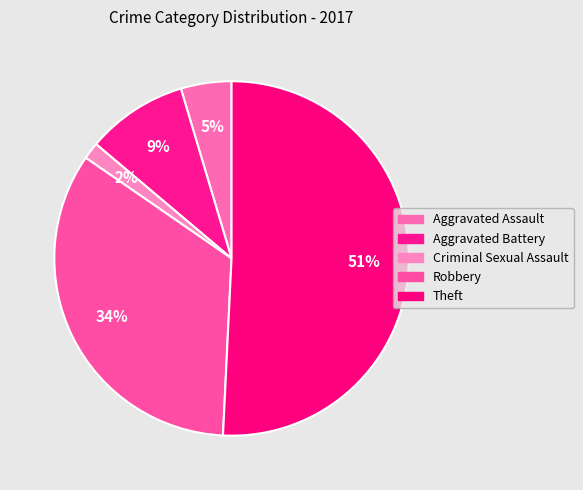

To the nearest percent, what percentage of the pie is Aggravated Battery?

9%